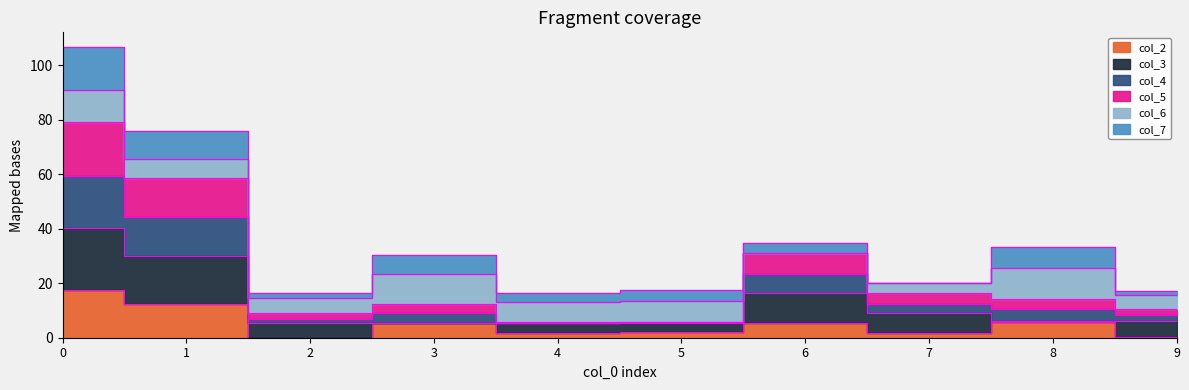

What is the difference between the maximum and minimum values in the col_2 series?

17.5